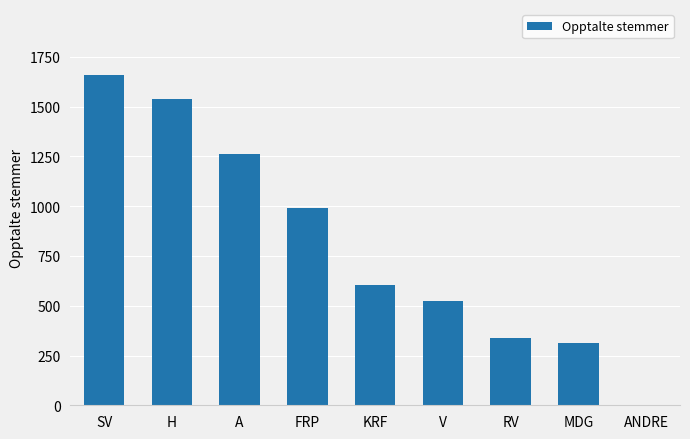

What is the approximate value at MDG, to the nearest 10?

310